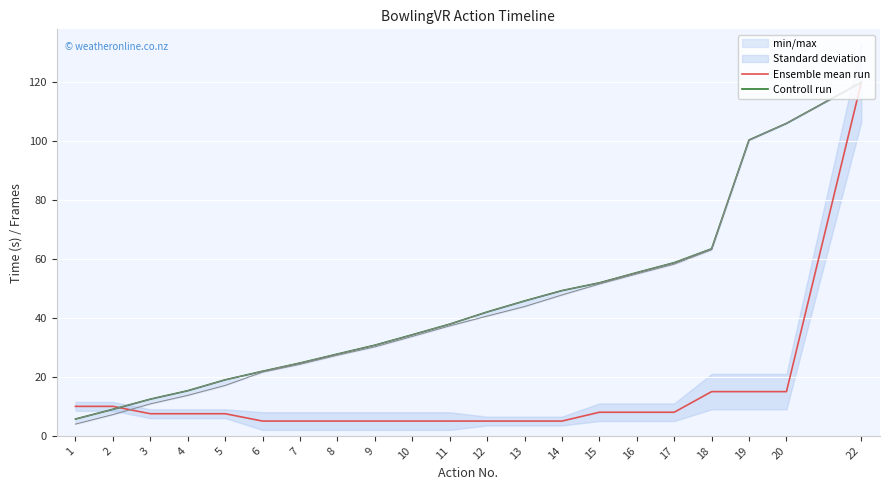

Rank the series by their average value, from lowest to highest.

Ensemble mean run, Controll run